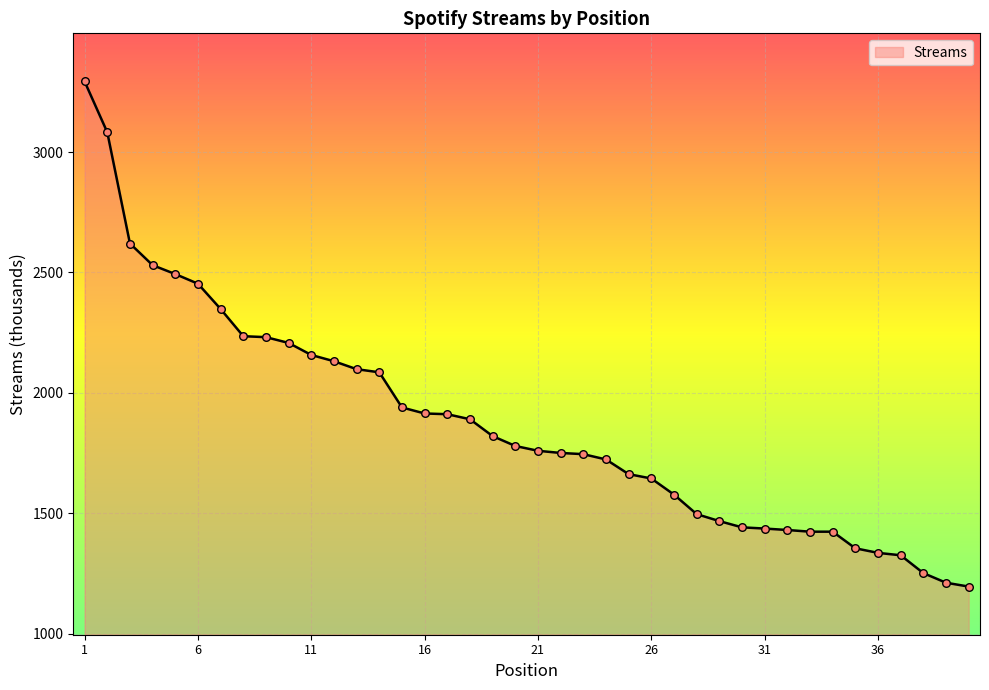

What is the maximum value shown in the chart?

3293